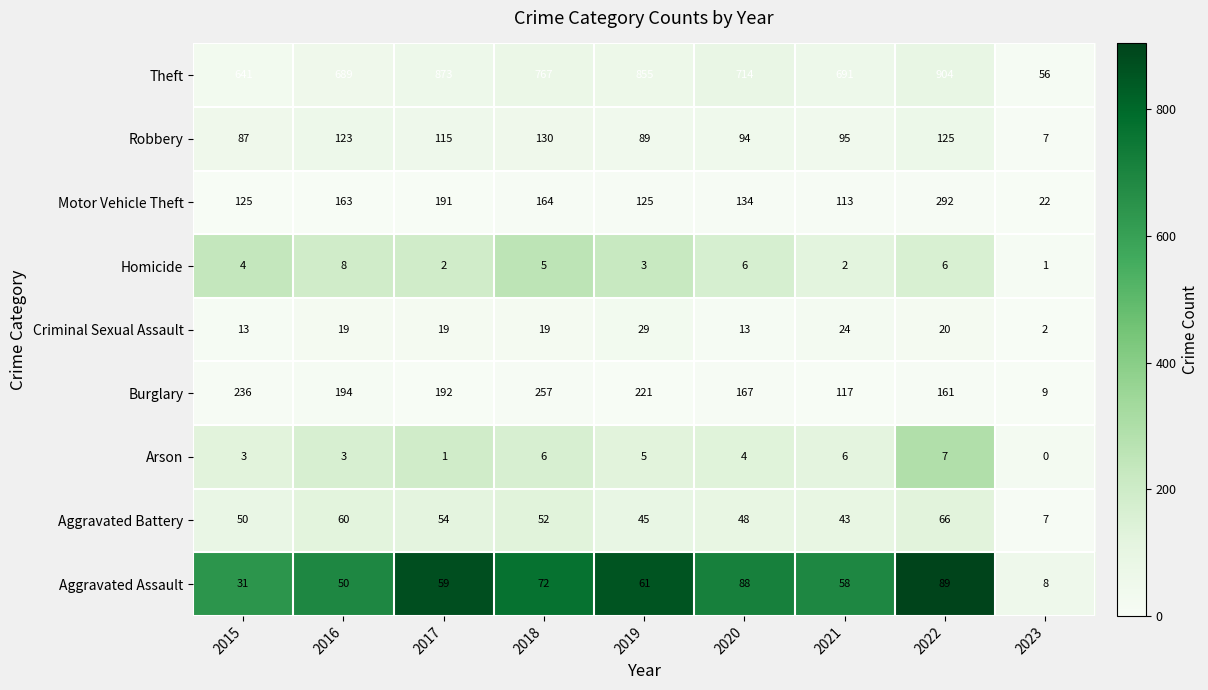

What is the sum of all Aggravated Assault values?

516